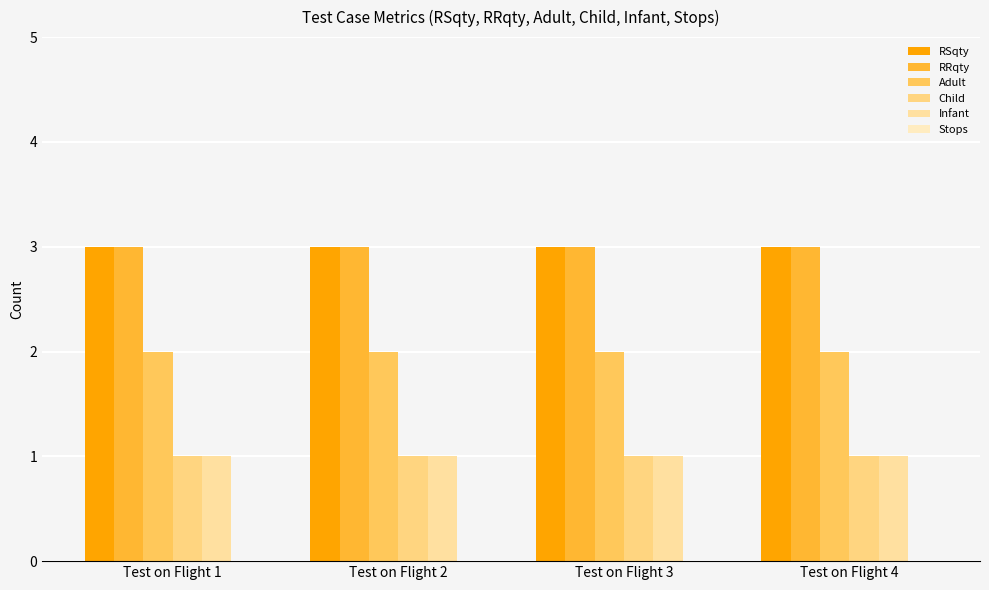

How many series are shown in this chart?

5